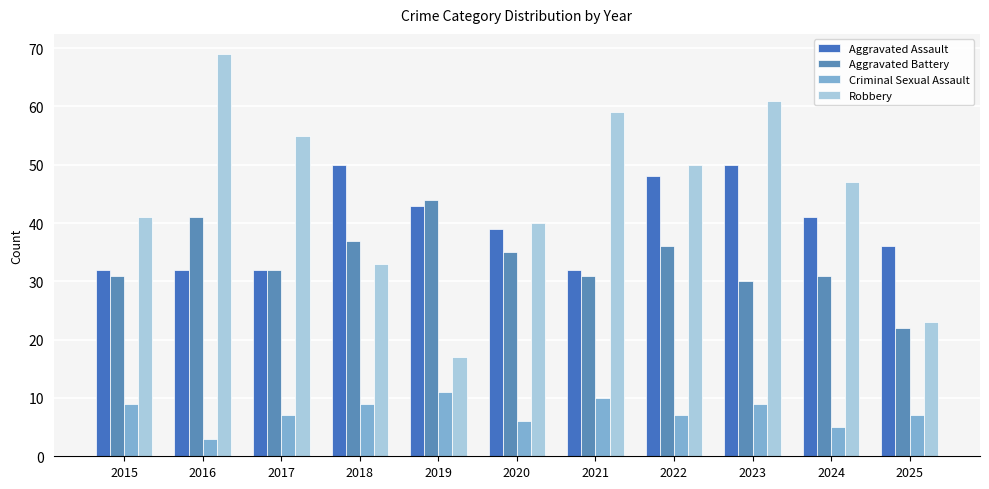

What is the difference between the Aggravated Battery values at 2016 and 2019?

3